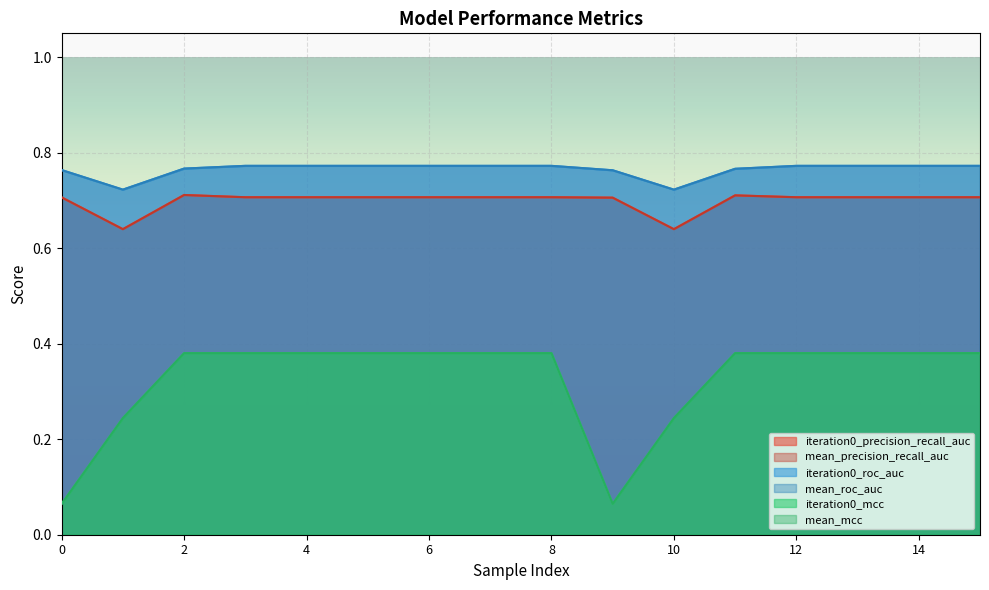

What is the difference between the maximum and minimum values in the iteration0_mcc series?

0.3